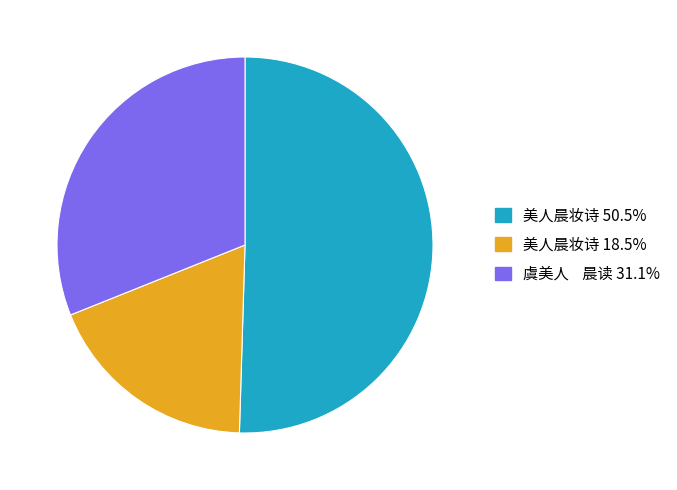

Is the sum of 美人晨妆诗 18.5% and 美人晨妆诗 50.5% greater than half?

Yes